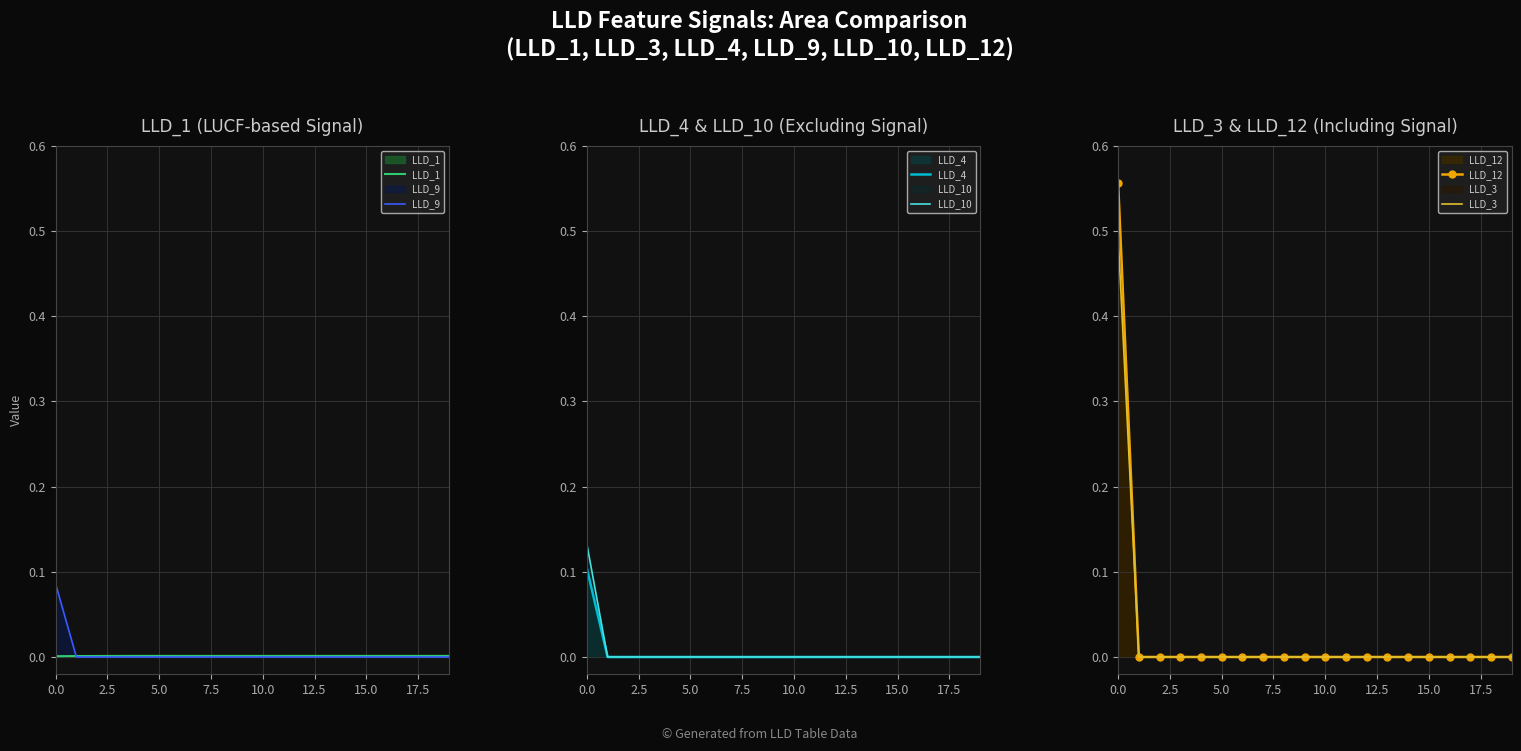

True or false: LLD_4 has a value of 0.1 at 10.0.

False